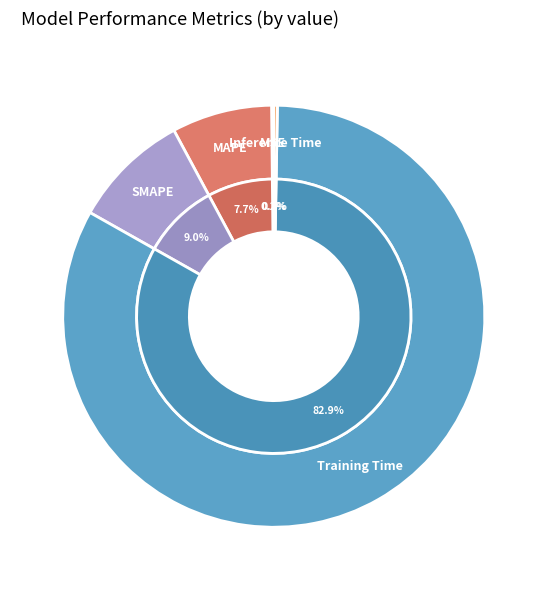

Which category has the smallest portion of the pie?

MSE